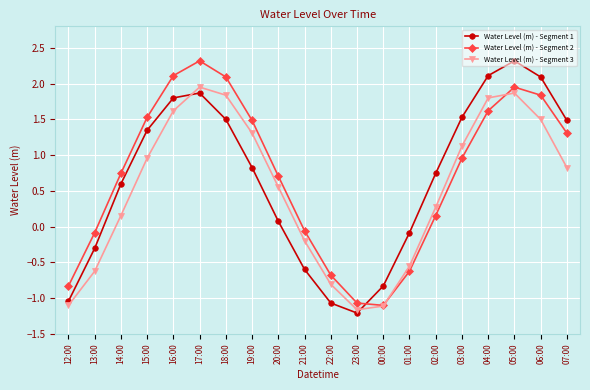

At which label does Water Level (m) - Segment 3 first exceed 0?

14:00